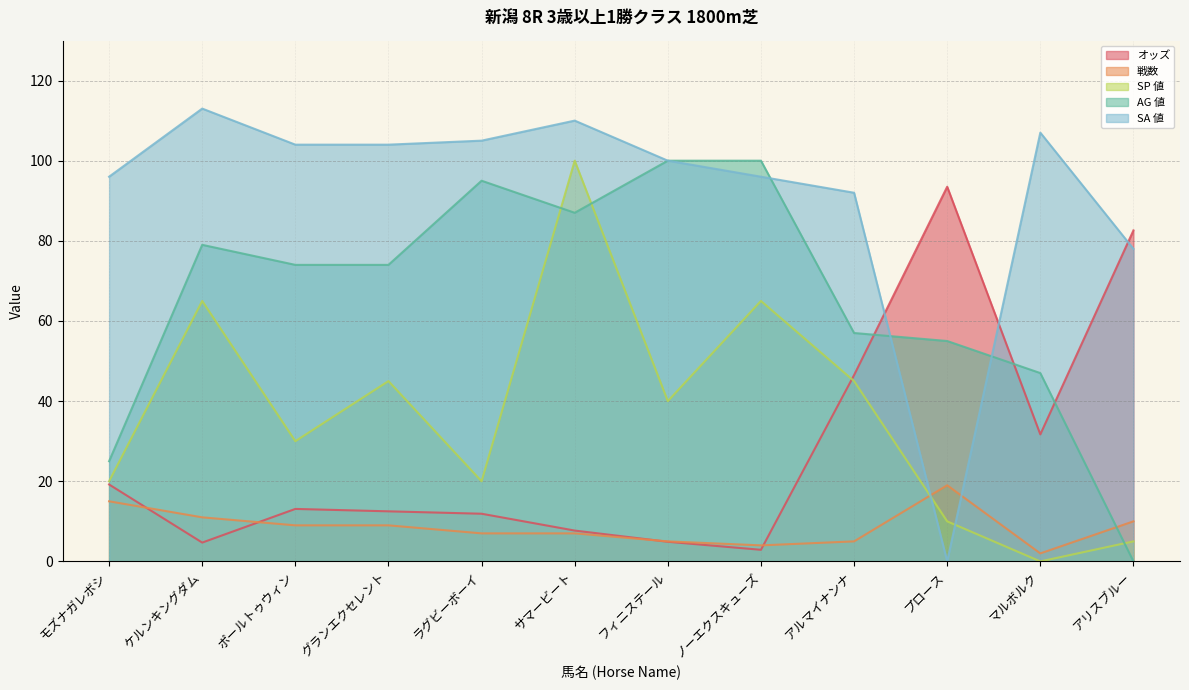

List the labels in order of 戦数 value, smallest first.

マルボルク, ノーエクスキューズ, フィニステール, アルマイナンナ, ラグビーボーイ, サマービート, ポールトゥウィン, グランエクセレント, アリスブルー, ケルンキングダム, モズナガレボシ, プロース